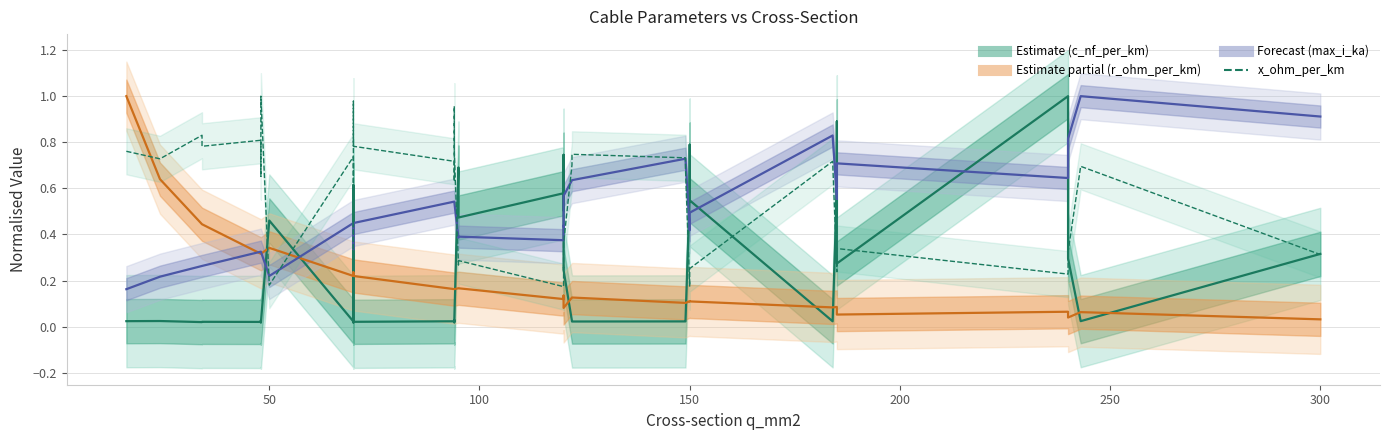

Which series ends up on top after the final intersection of x_ohm_per_km and max_i_ka?

max_i_ka